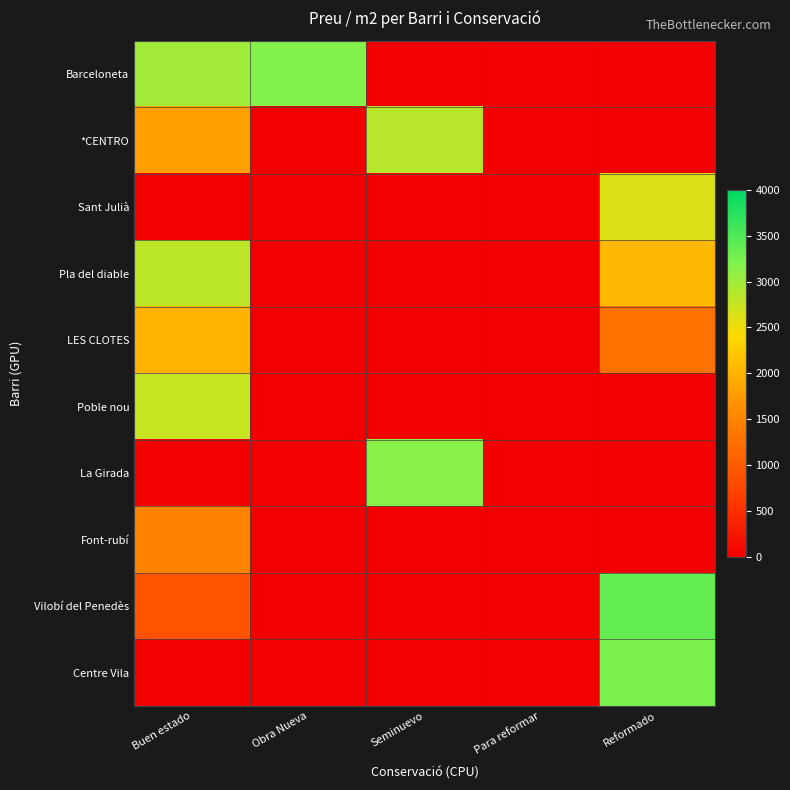

List the series in order of their peak value, lowest first.

Font-rubí, LES CLOTES, Sant Julià, Poble nou, Pla del diable, *CENTRO, La Girada, Barceloneta, Centre Vila, Vilobí del Penedès